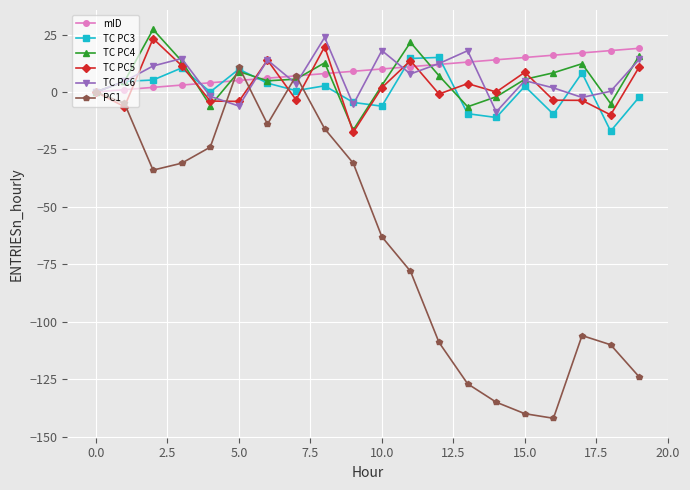

Which series ends up on top after the final intersection of PC1 and TC PC5?

TC PC5